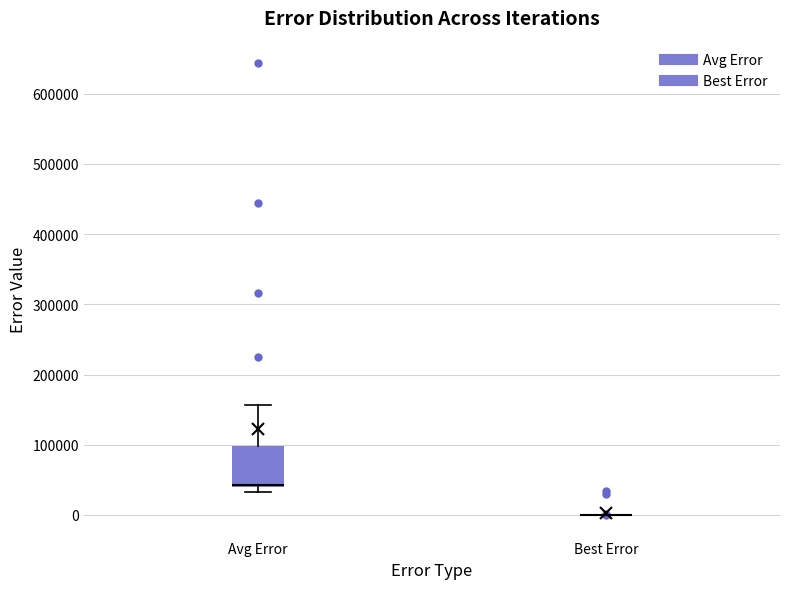

Reading left to right, read every box against the y-axis: the position of its median line, the range the box covers, and the ends of its whiskers. The values are not printed on the chart, so give them approximately, as read against the axis.

Avg Error: median 40000 (drawn on the box's lower edge), box 40000 to 100000, whiskers 30000 to 160000
Best Error: box collapsed to a line at 0, whiskers 0 to 0